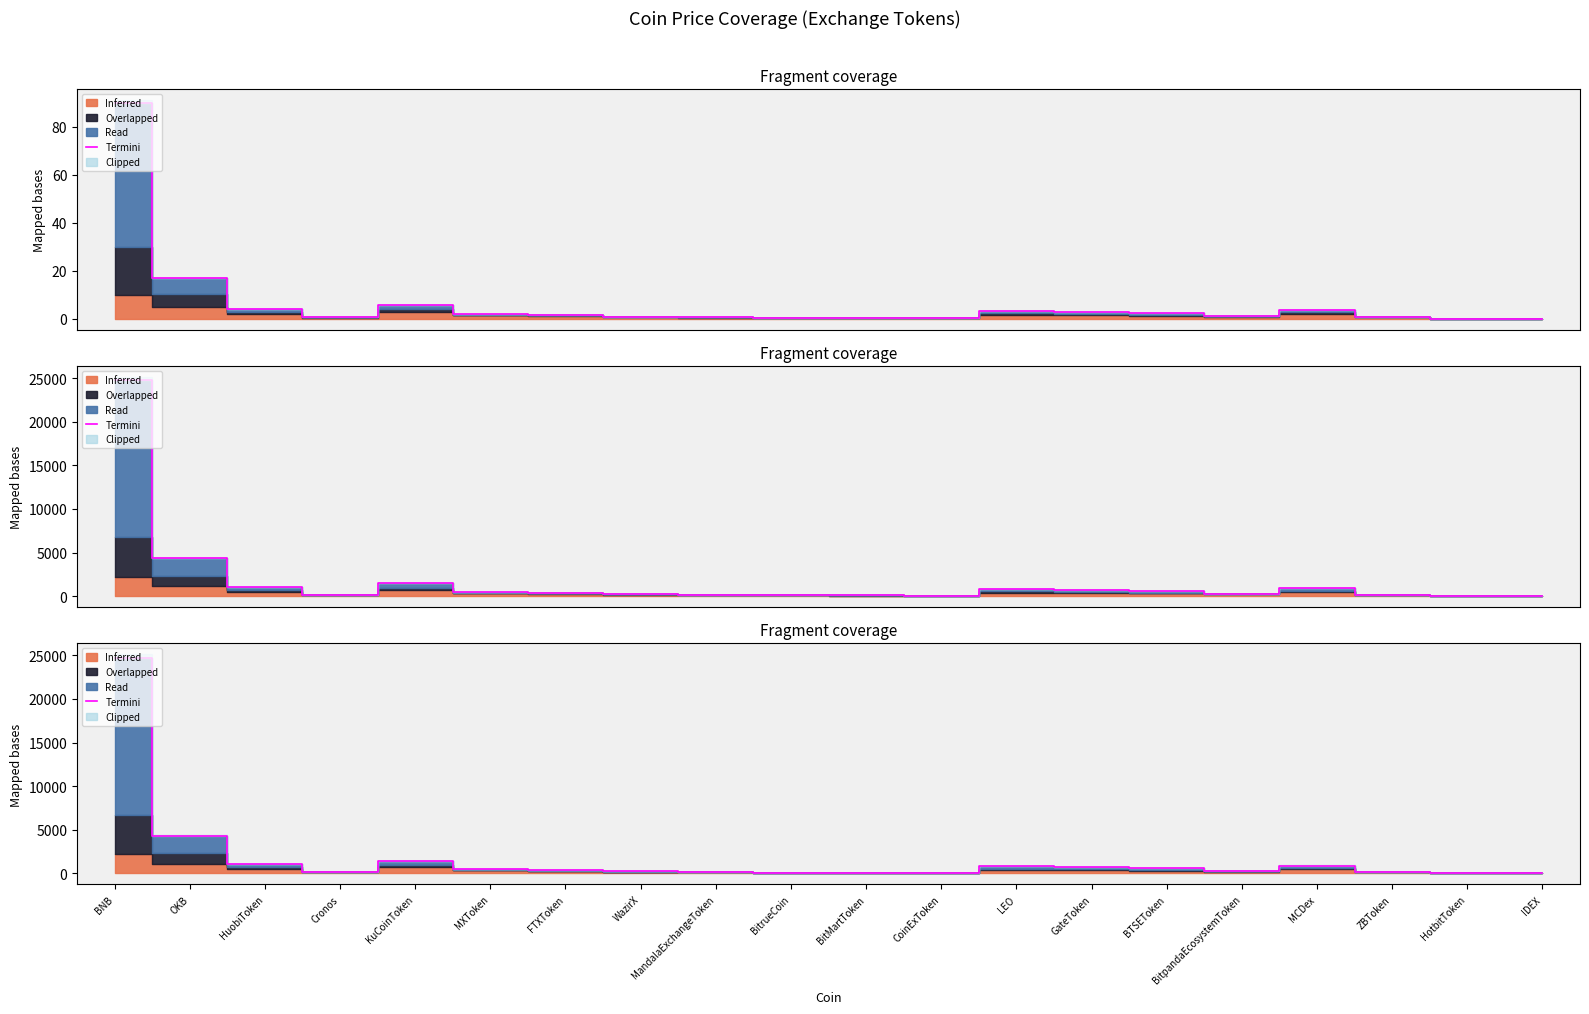

Rank the categories by value from highest to lowest.

BNB, OKB, KuCoinToken, HuobiToken, MCDex, LEO, GateToken, BTSEToken, MXToken, FTXToken, BitpandaEcosystemToken, WazirX, ZBToken, Cronos, MandalaExchangeToken, BitrueCoin, BitMartToken, CoinExToken, IDEX, HotbitToken